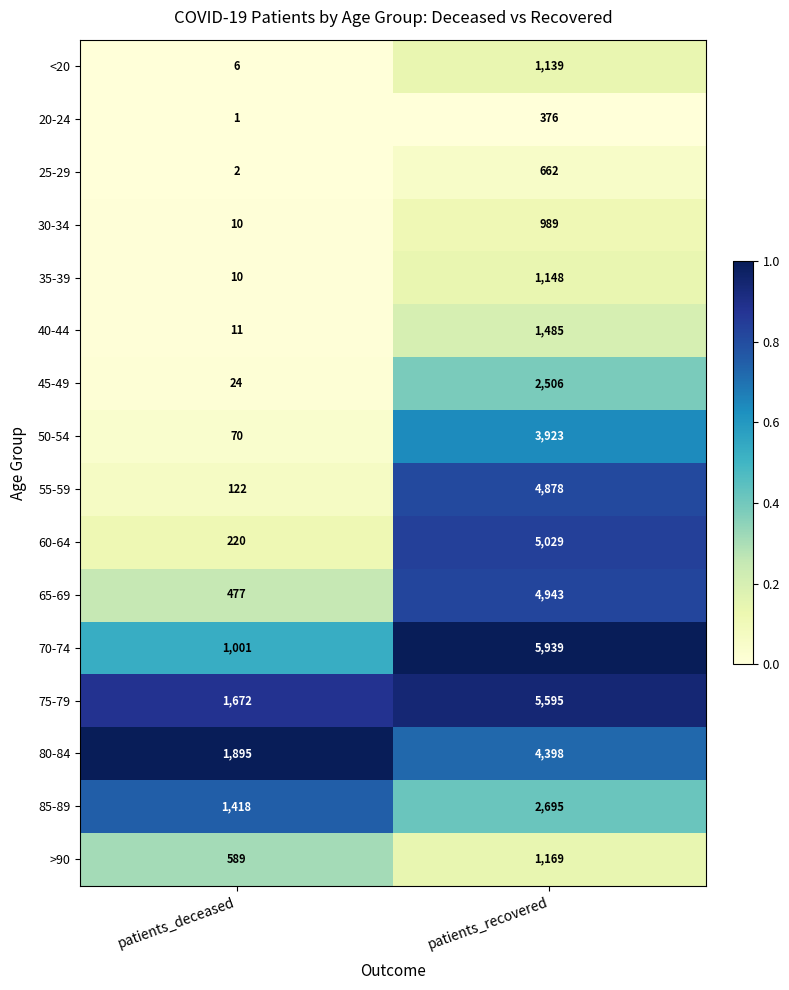

Which category has the lowest value across all series?

patients_deceased